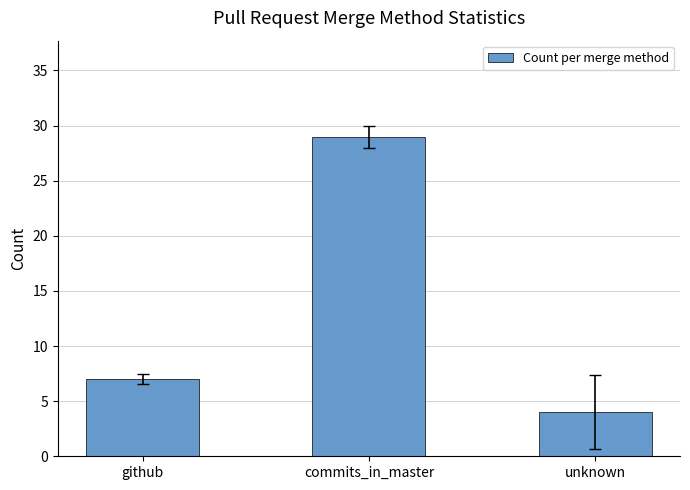

Reading right to left, list all the values displayed in this chart.

4	29	7